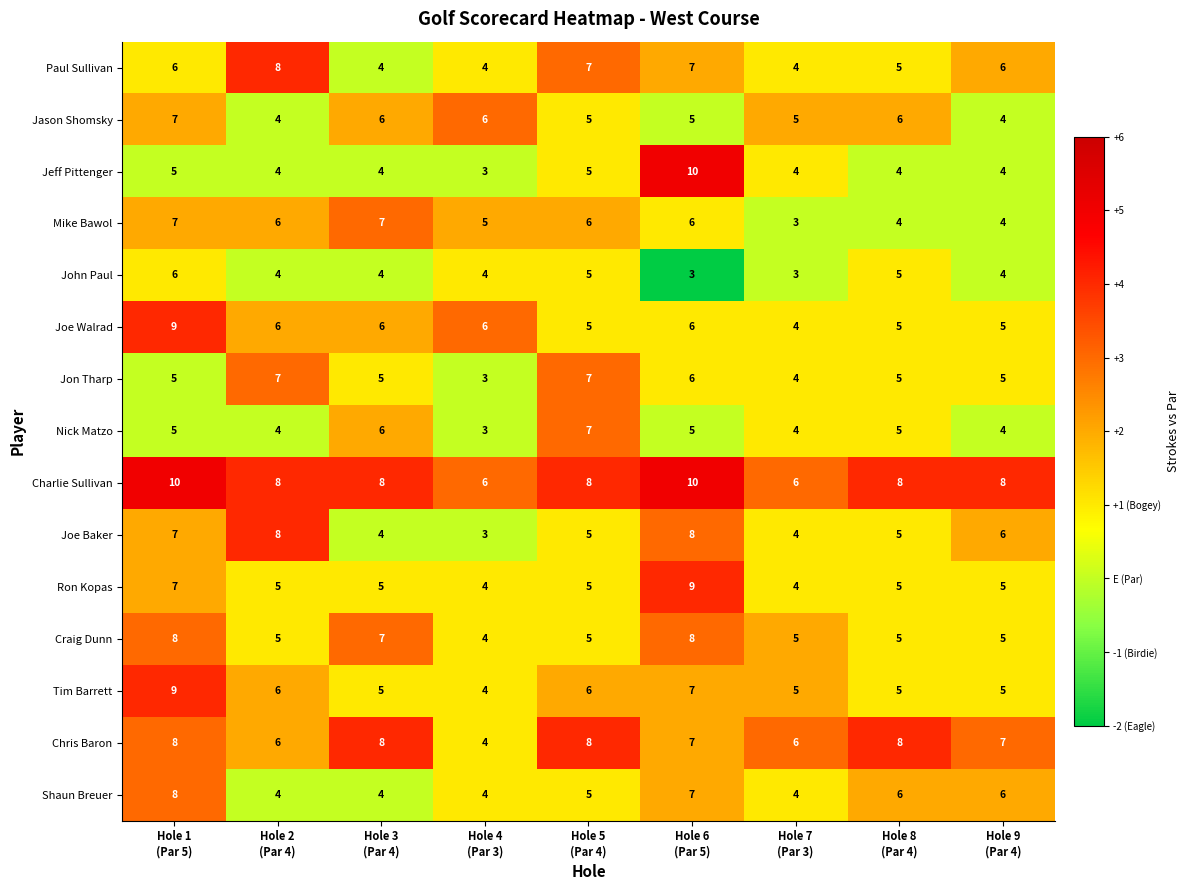

Which has a higher value, Hole 8
(Par 4) or Hole 2
(Par 4)?

Hole 2
(Par 4)